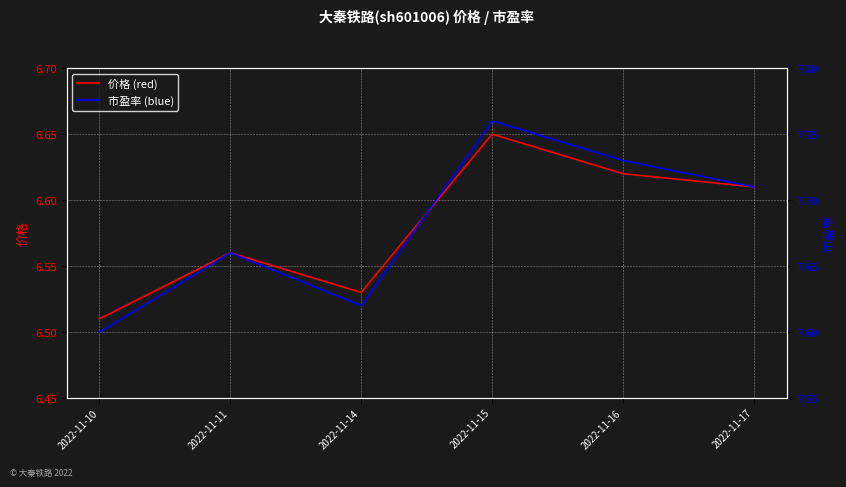

Is this an area chart (filled region under the line)?

No